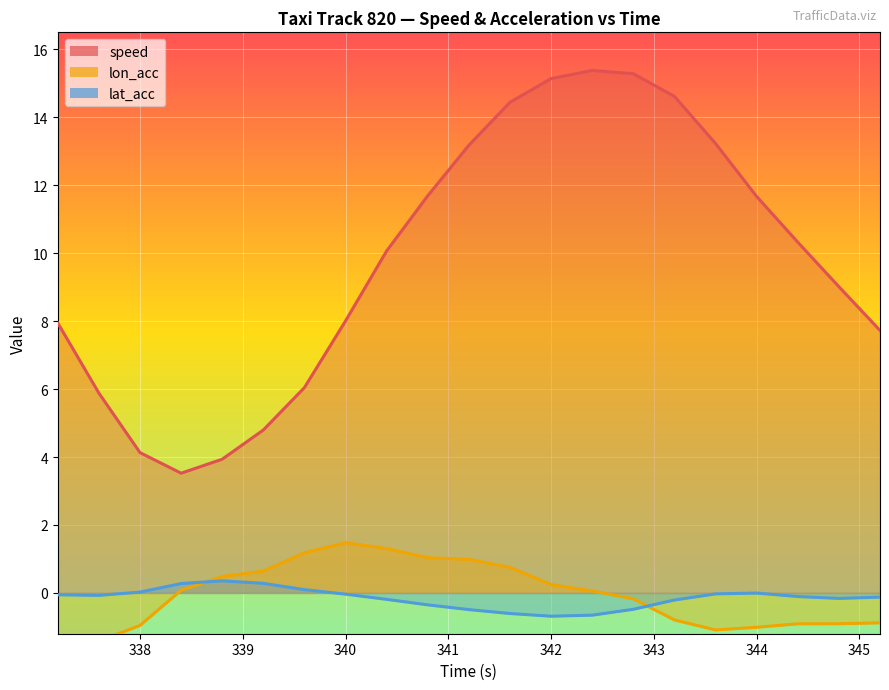

True or false: lon_acc and lat_acc cross at least once.

True